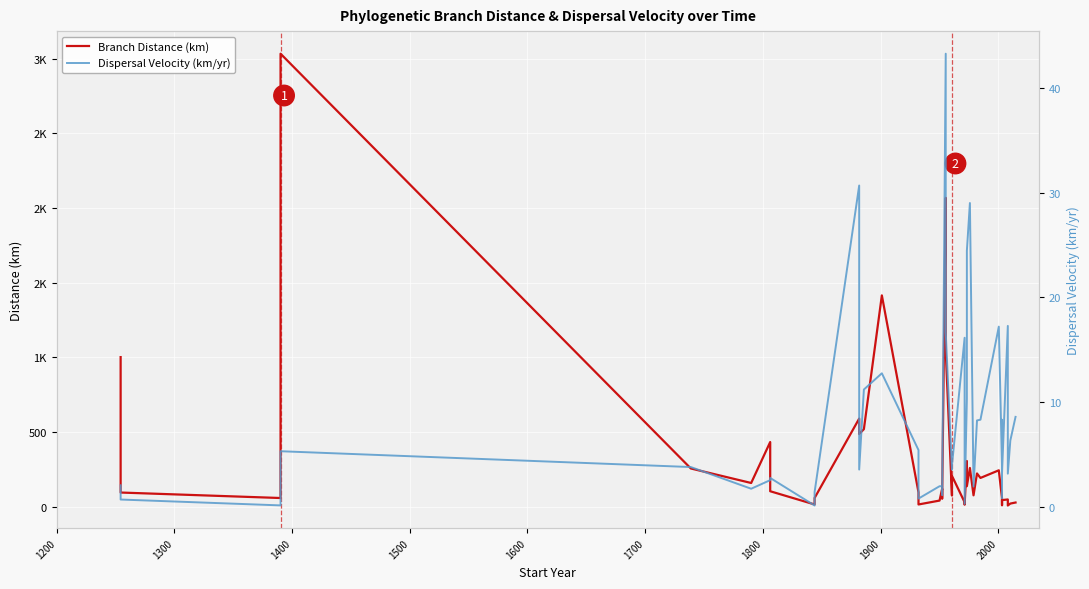

How many data points in Branch Distance (km) are less than 104?

20